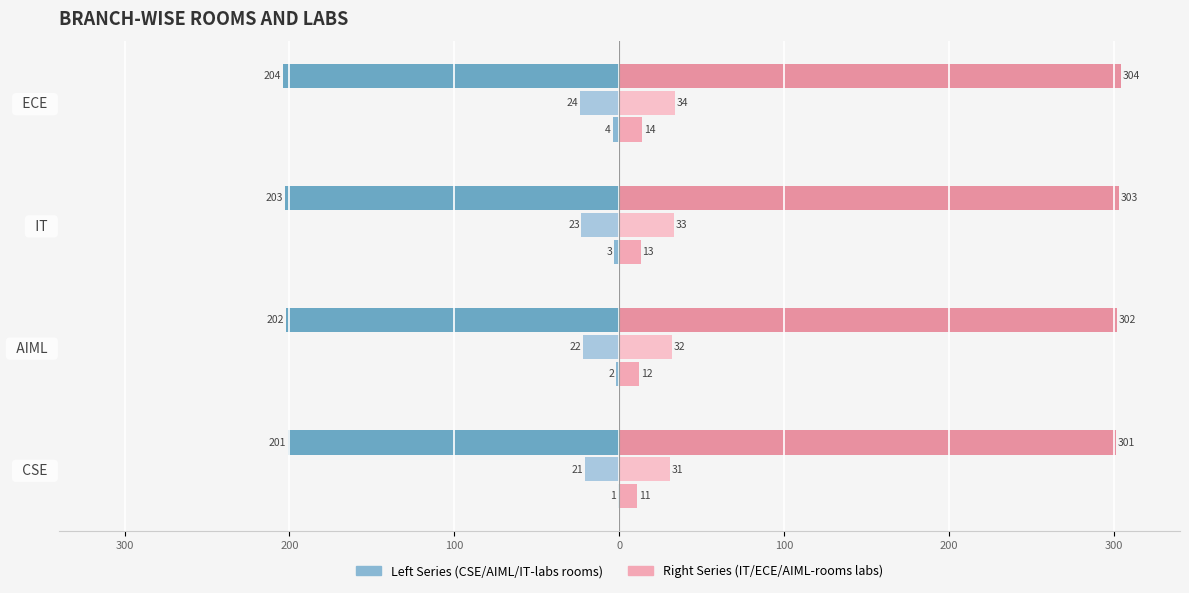

How many data points in CSE-rooms are above -2?

1